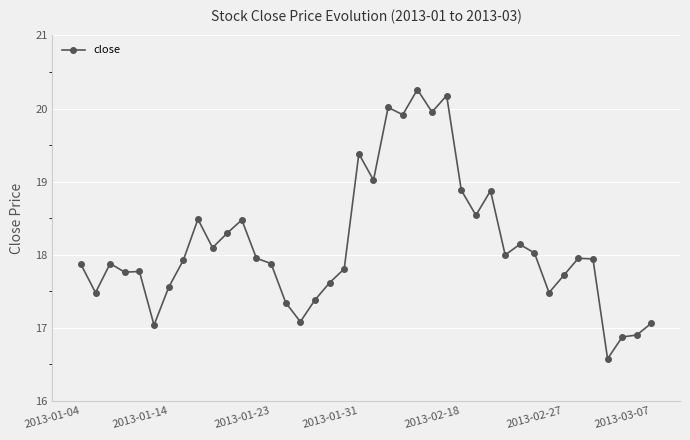

What is the greatest value displayed?

20.3